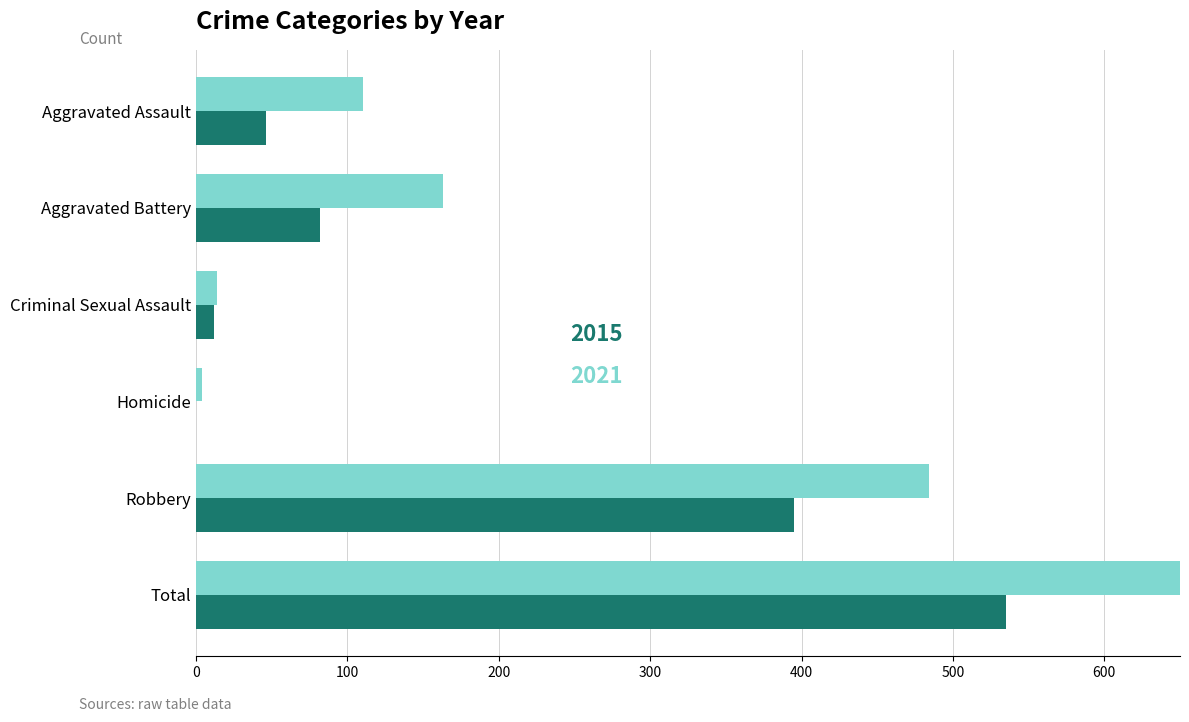

Which series has the largest range (max minus min)?

2021